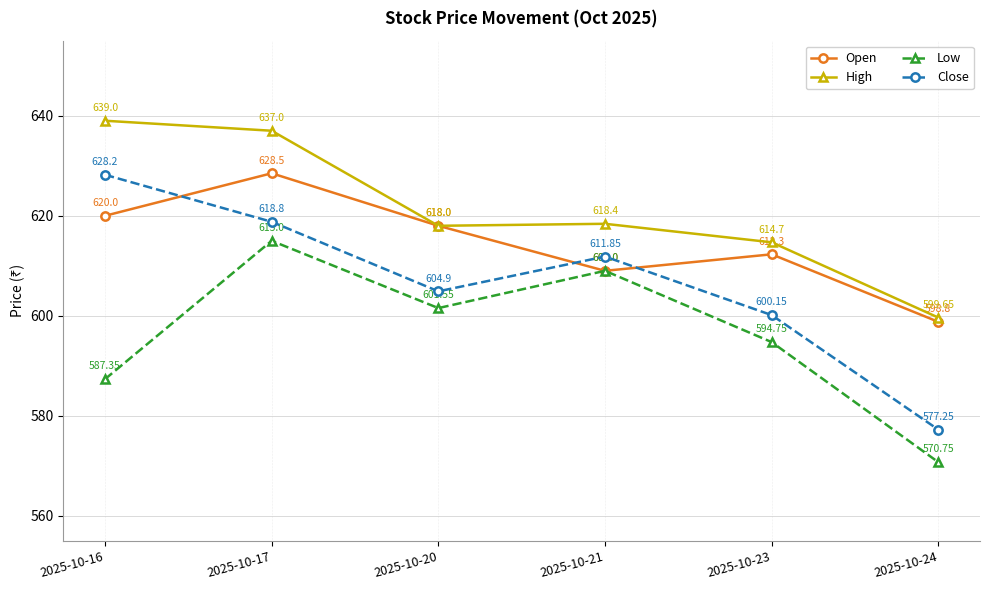

The High series shows 639.0 at 2025-10-16. True or false?

True